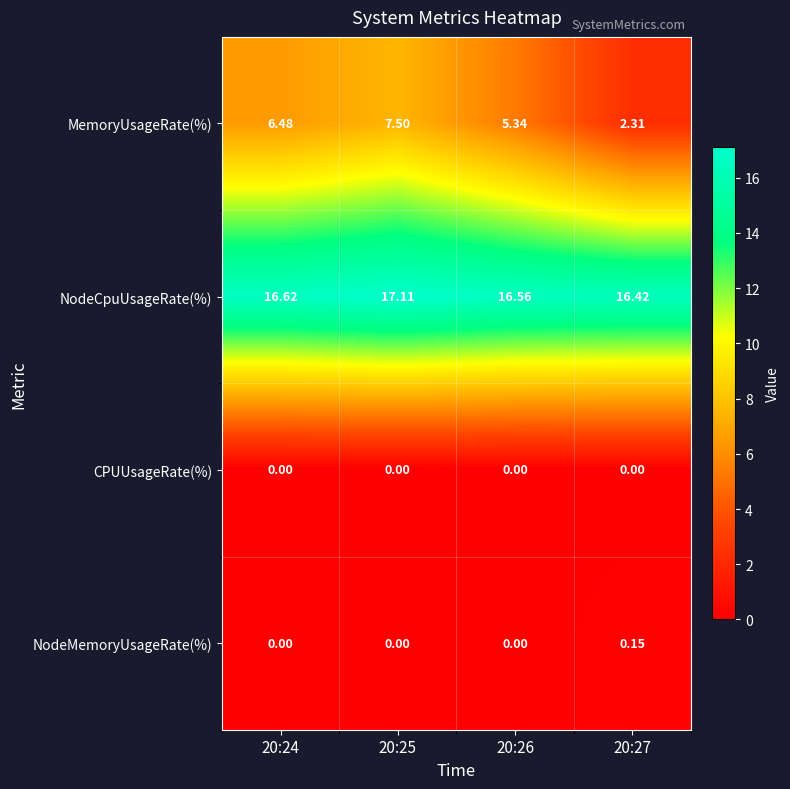

List the series in order of their peak value, lowest first.

CPUUsageRate(%), NodeMemoryUsageRate(%), MemoryUsageRate(%), NodeCpuUsageRate(%)